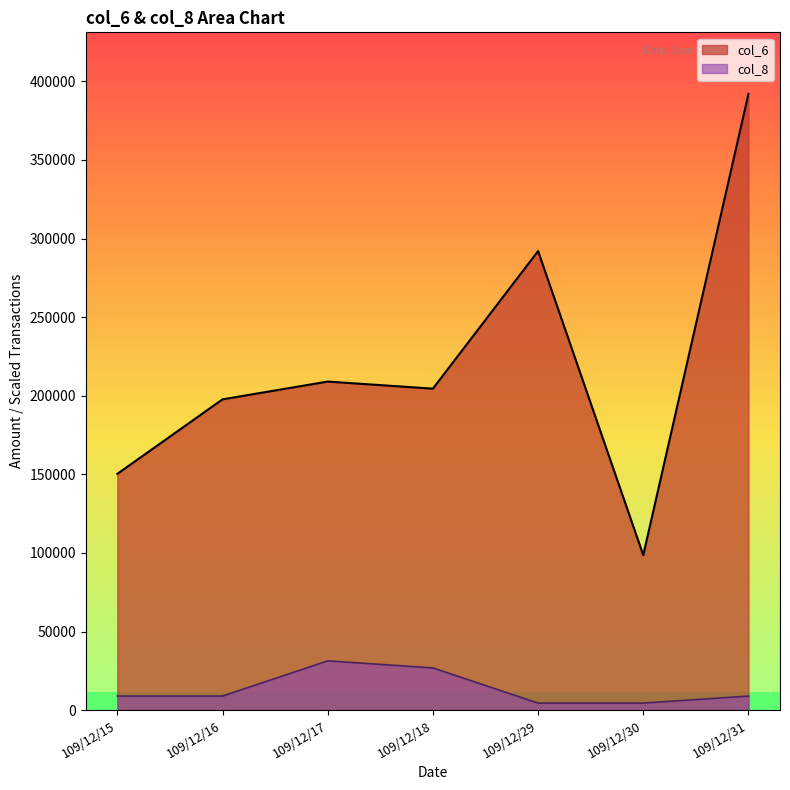

Which label corresponds to the smallest value in the chart?

109/12/29